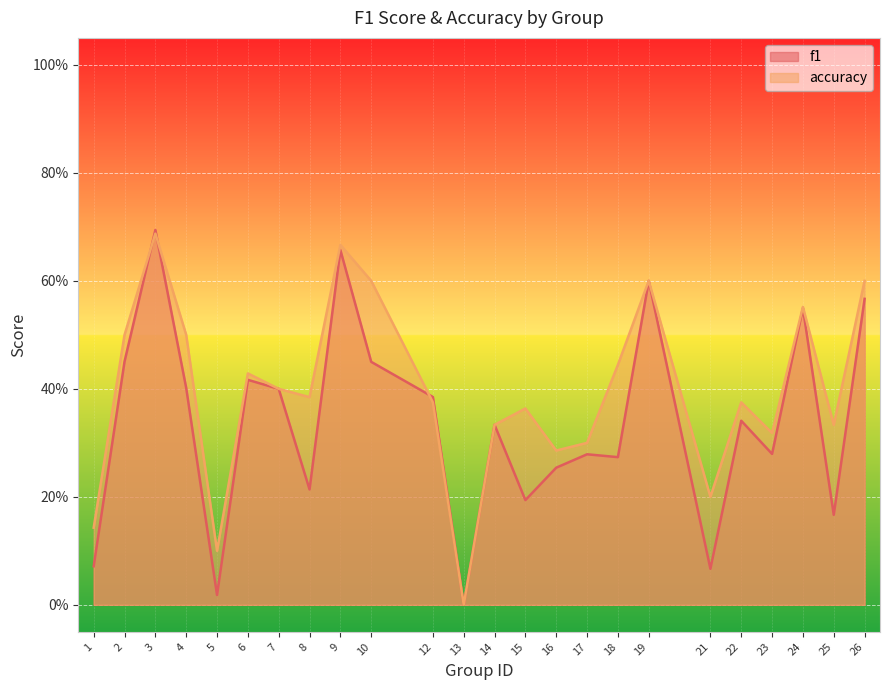

Where is the first local minimum for f1?

5